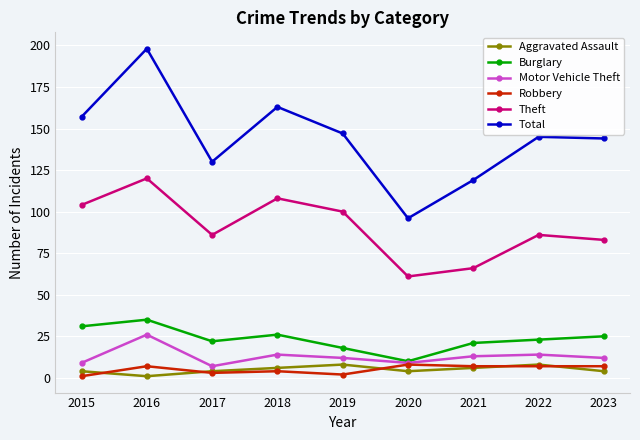

What is the sum of all Motor Vehicle Theft values?

116